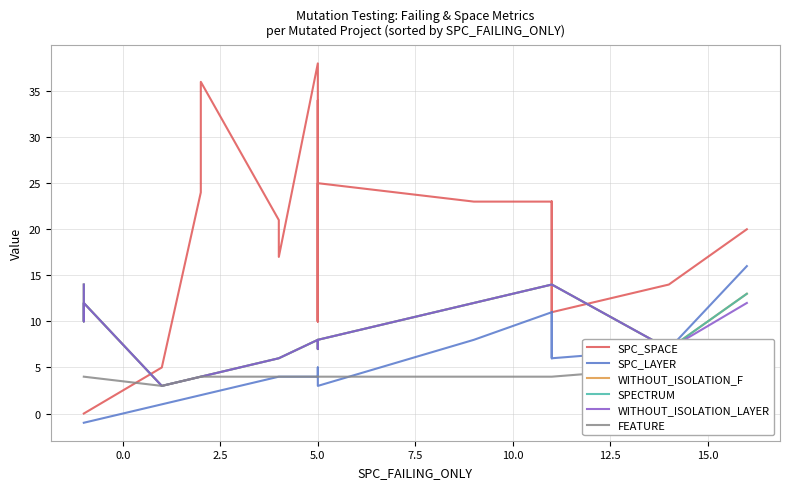

Which series has the largest range (max minus min)?

SPC_SPACE